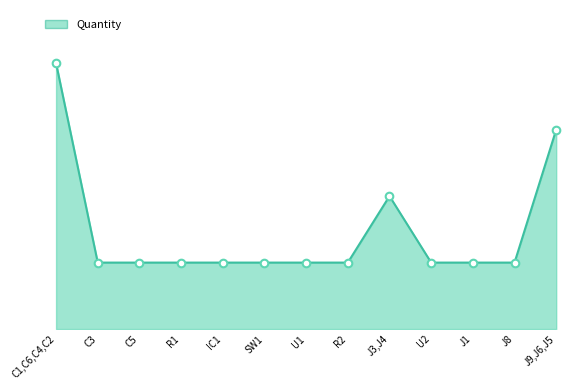

What is the change in value from IC1 to J3,J4?

+1